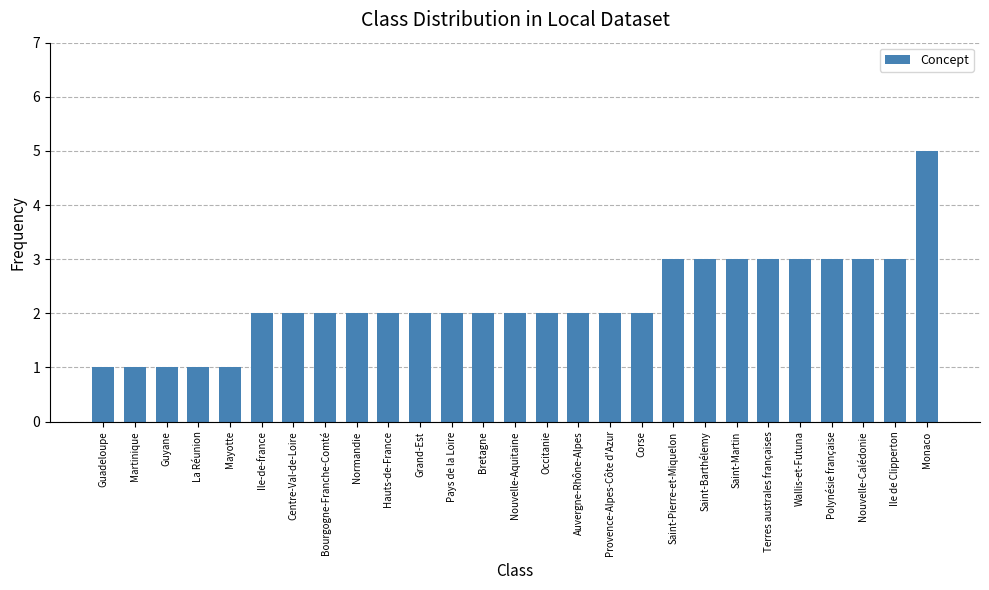

The chart shows a value of 3 at Auvergne-Rhône-Alpes. True or false?

False